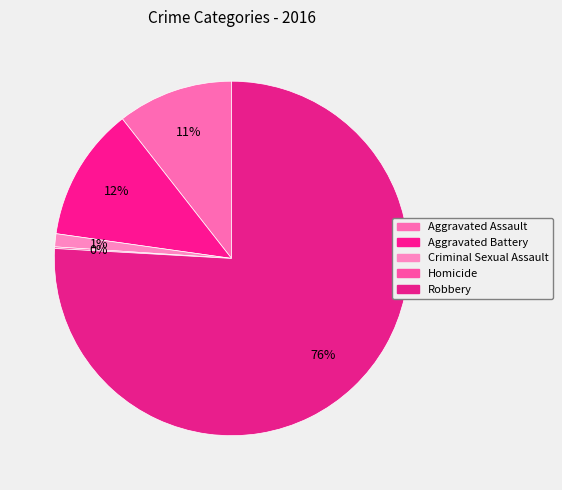

To the nearest percent, what is the average slice percentage?

20%